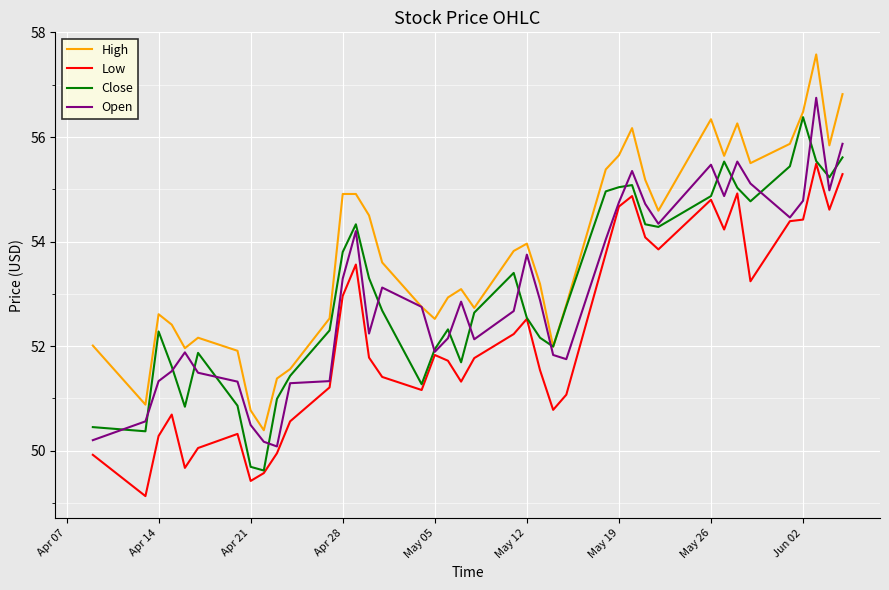

Which series has the largest total across all categories?

High